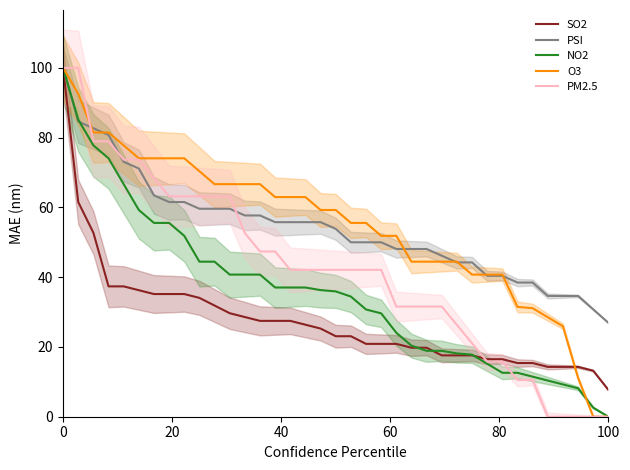

What is the minimum value for SO2?

7.7